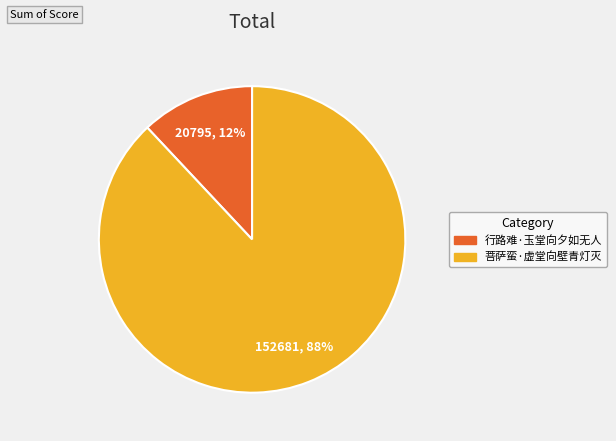

Which slice is the smallest?

行路难·玉堂向夕如无人